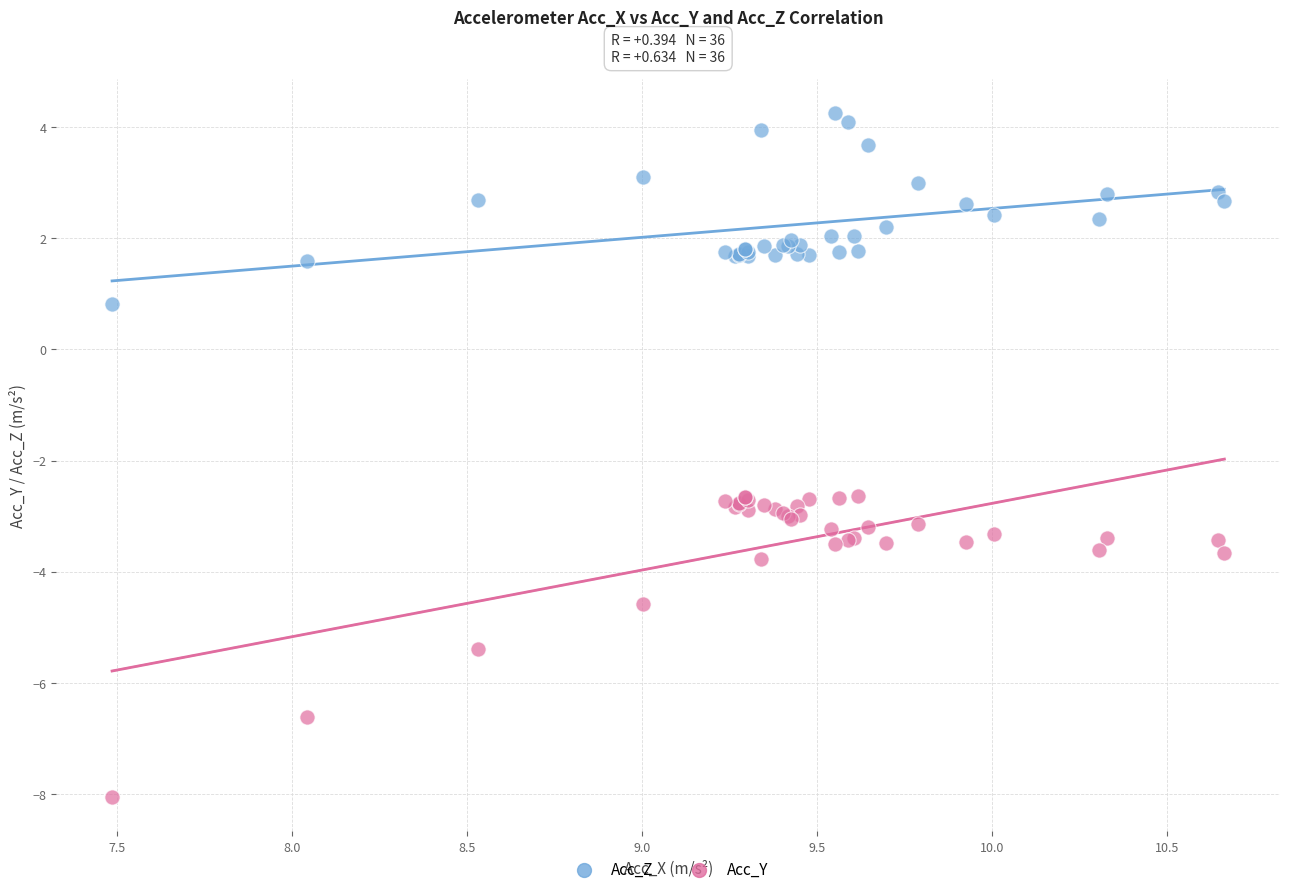

Which series reaches the maximum Y coordinate?

Acc_Z